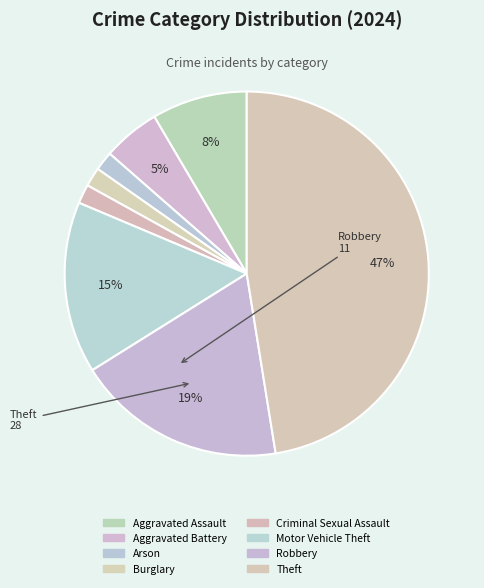

To the nearest percent, what is the difference between the largest and smallest slice percentages?

46%